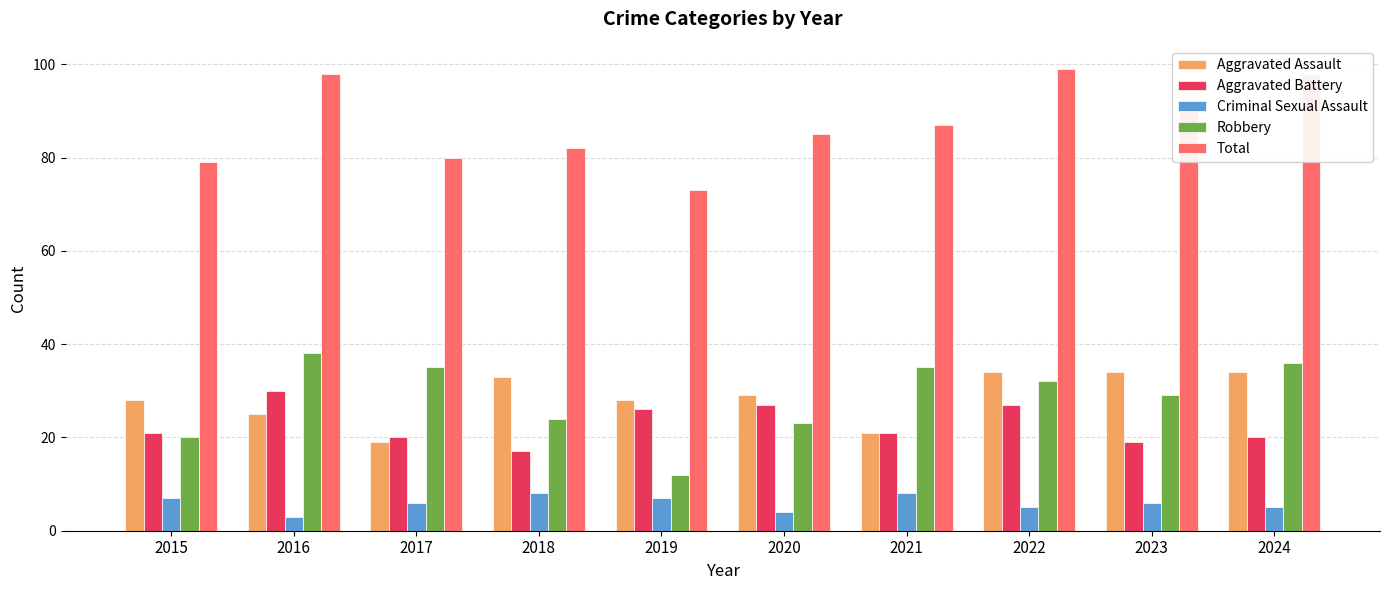

At which label does Total reach its peak?

2022